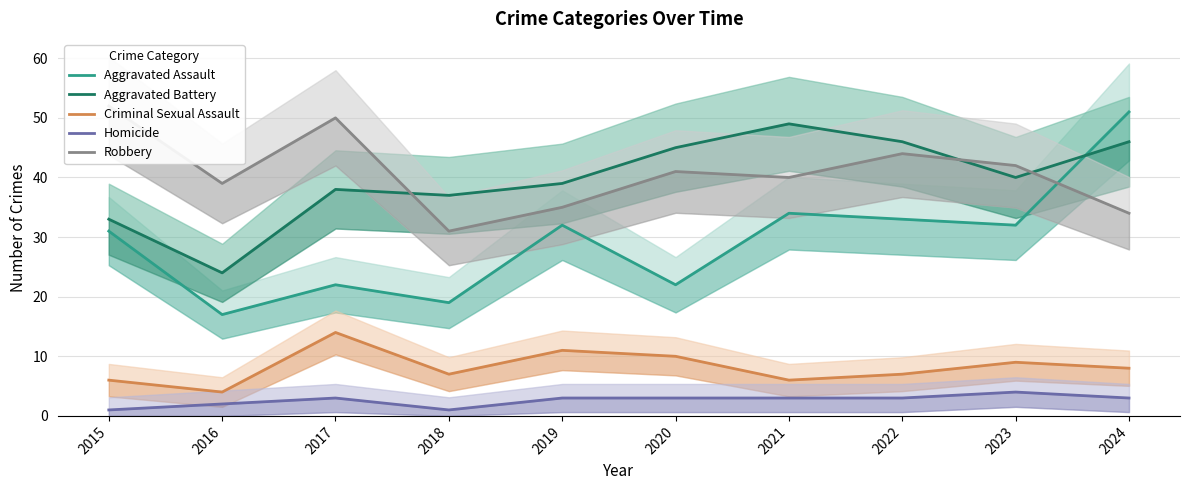

Which series has the largest total across all categories?

Robbery